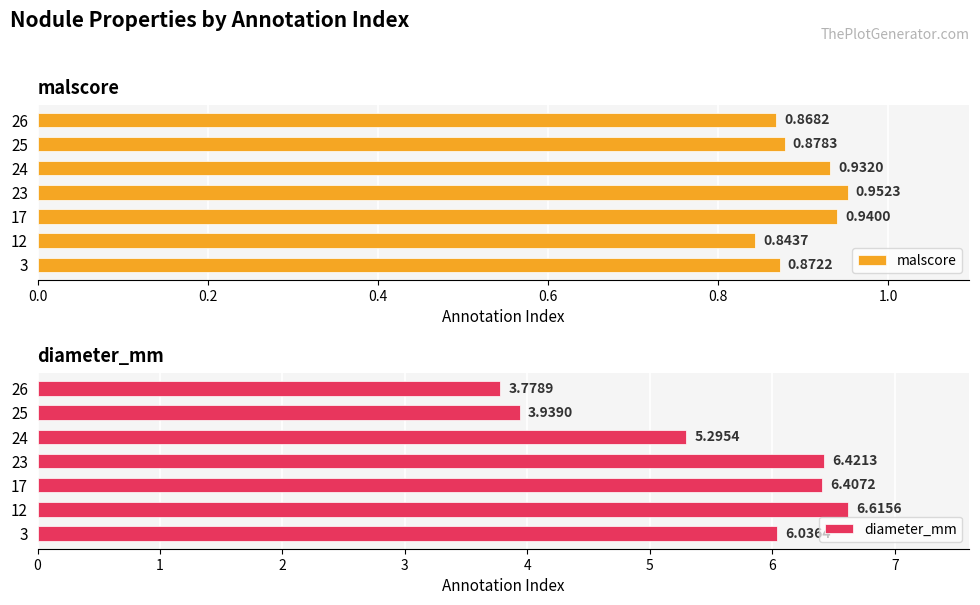

What is the sum of all malscore values?

6.3